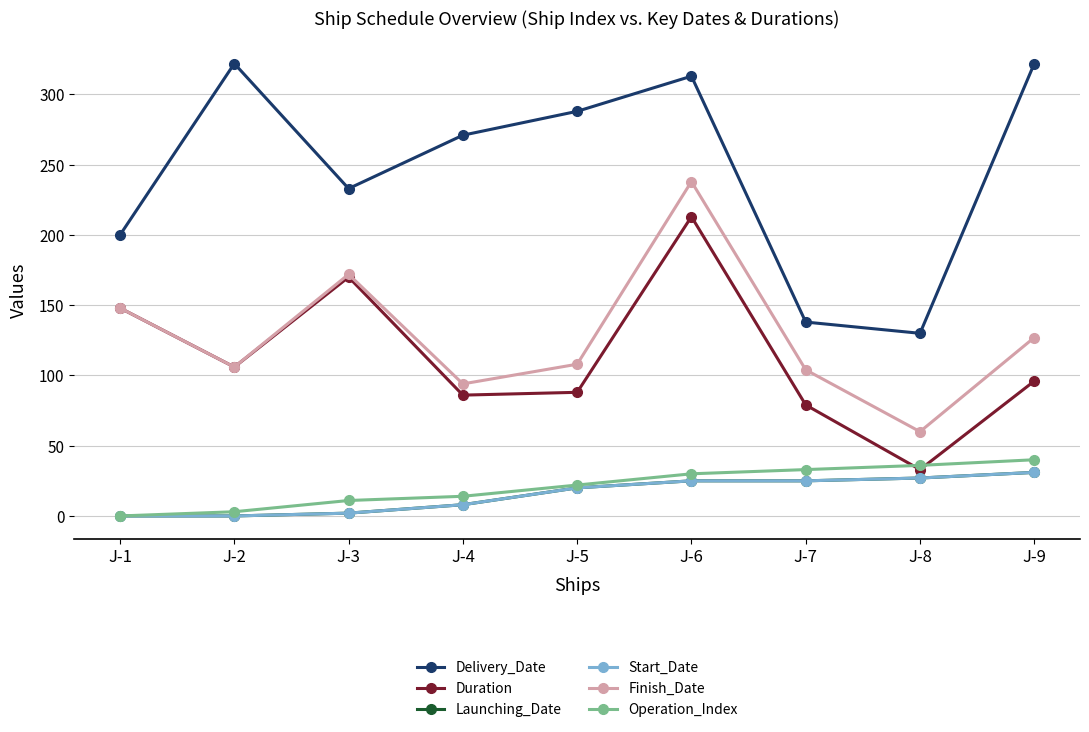

Which series has the widest spread of values?

Delivery_Date